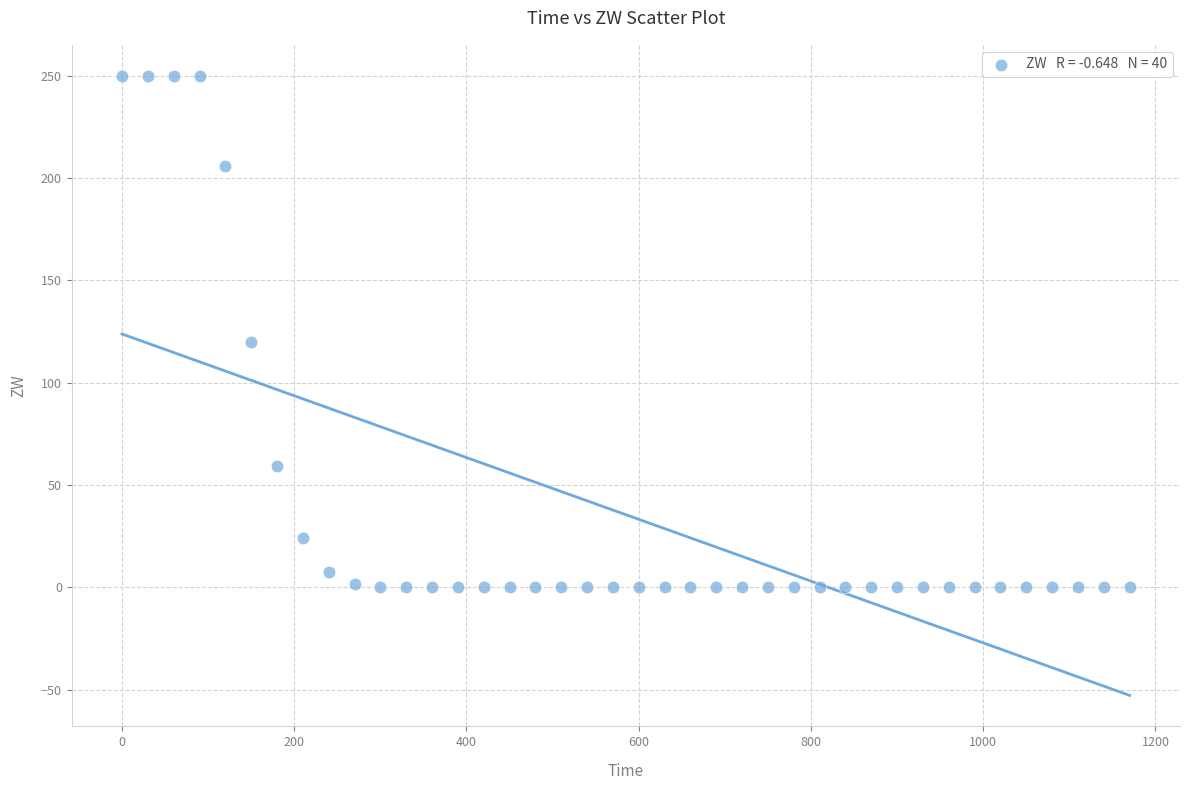

What is the range of Y values (max minus min)?

250.0